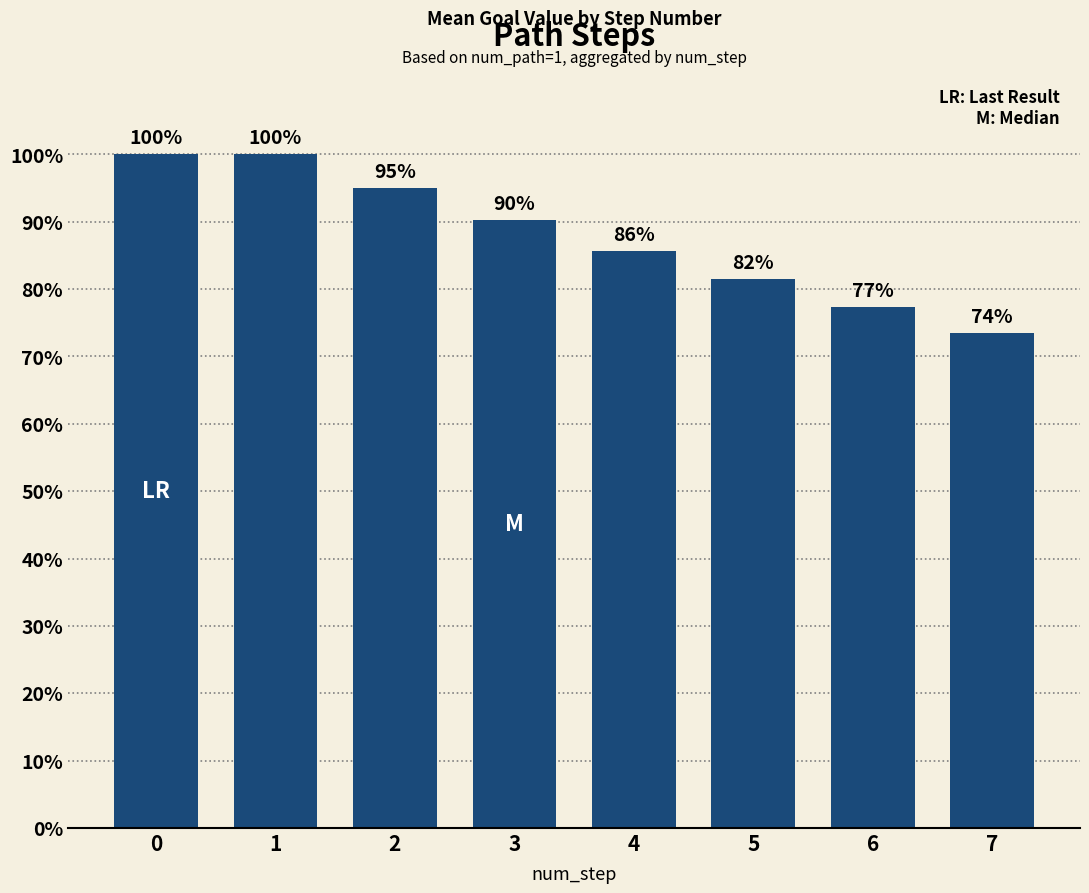

What is the difference between the maximum and minimum values?

0.3